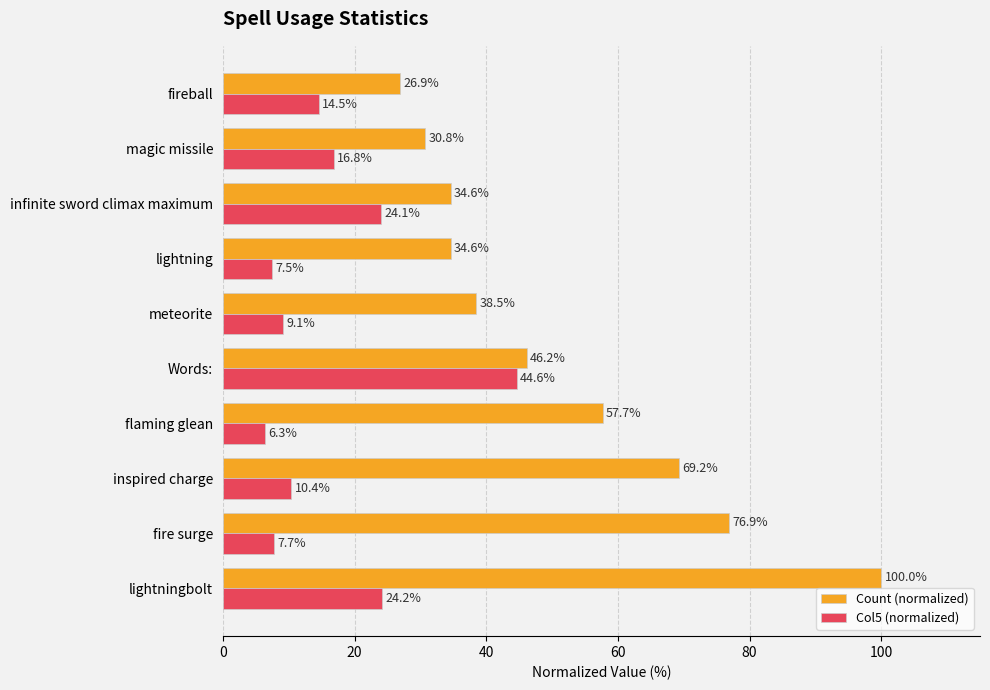

What is the difference between the second highest and second lowest values in the Count (normalized) series?

46.2